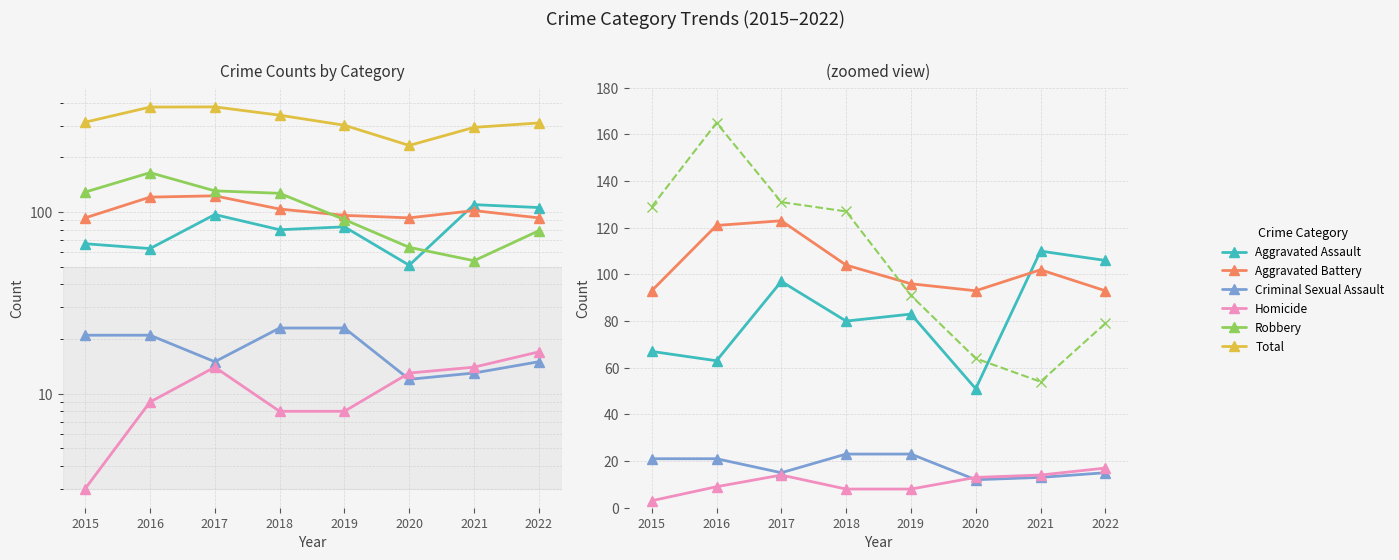

Reading left to right, extract all data points from this chart.

Aggravated Assault: 67	63	97	80	83	51	110	106
Aggravated Battery: 93	121	123	104	96	93	102	93
Criminal Sexual Assault: 21	21	15	23	23	12	13	15
Homicide: 3	9	14	8	8	13	14	17
Robbery: 129	165	131	127	91	64	54	79
Total: 313	379	380	342	301	233	293	310